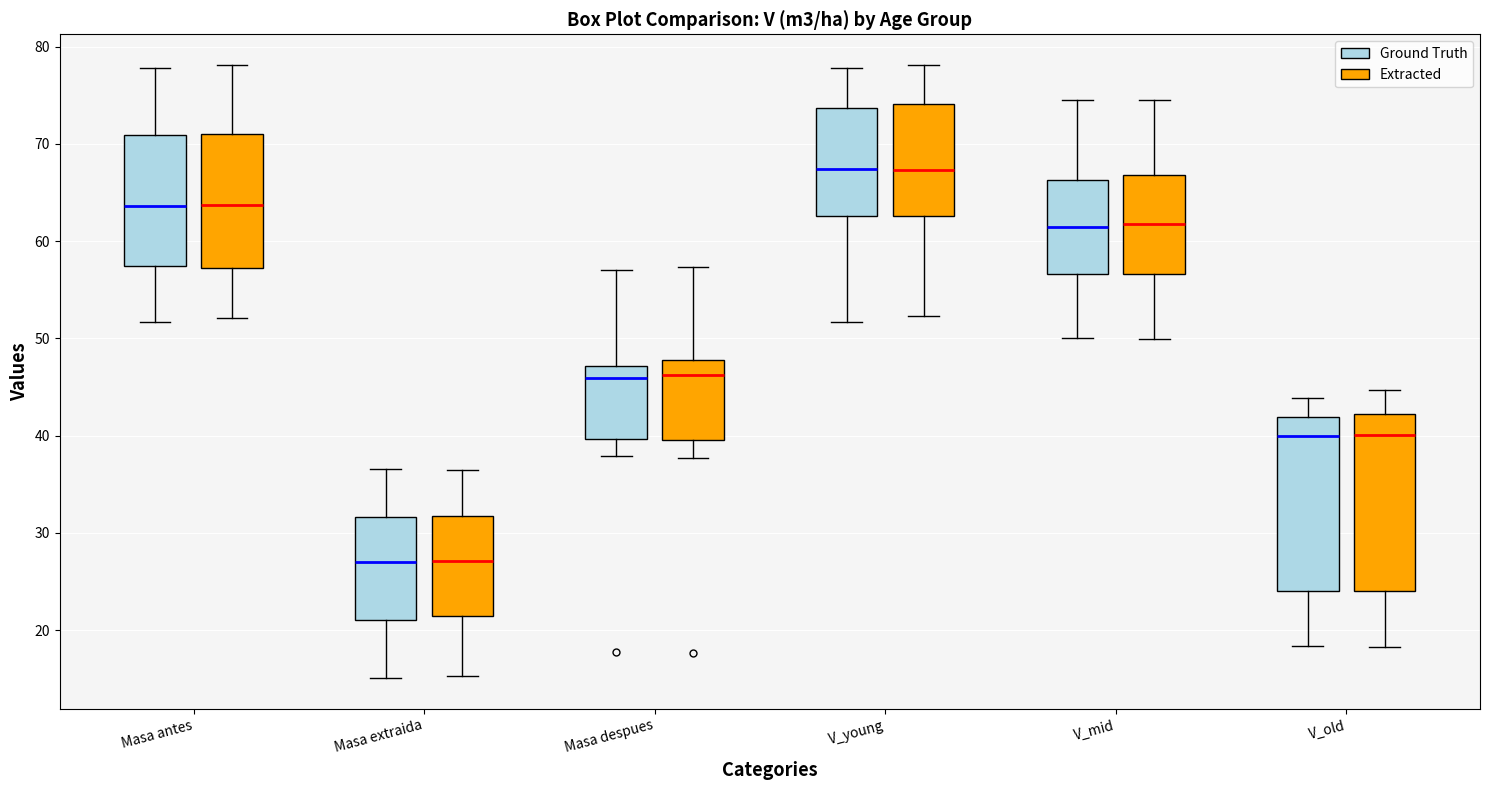

Where does the median line of the box for V_old (Extracted) sit on the y-axis? The values are not printed on the chart, so give them approximately, as read against the axis.

40